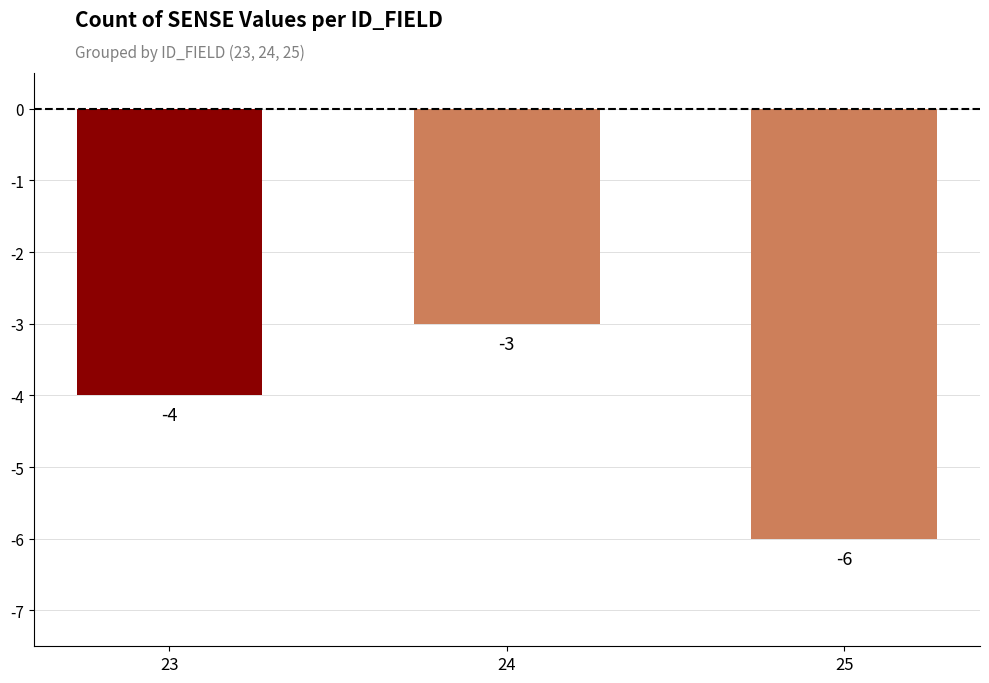

Are the bars grouped side by side (vs. stacked)?

No